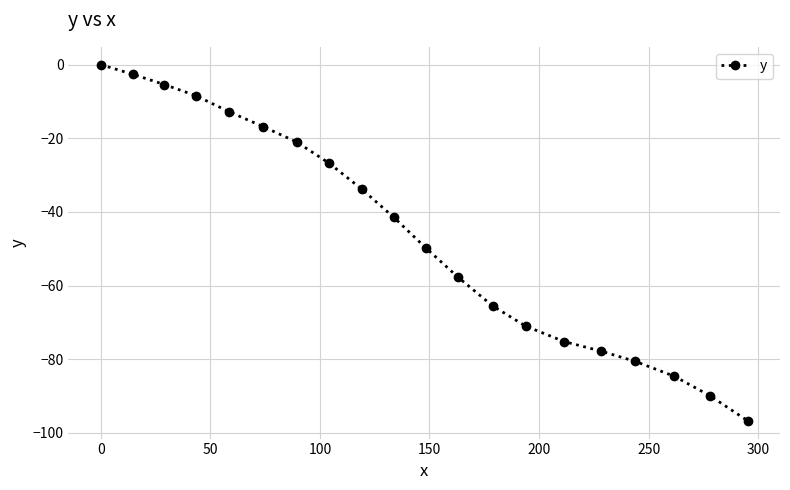

Does the chart have visible grid lines?

Yes